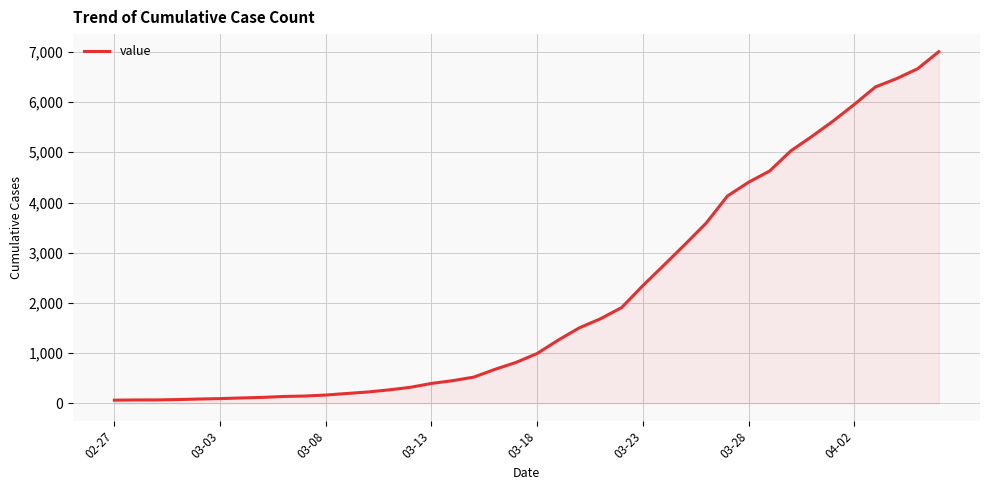

Does the chart have visible grid lines?

Yes